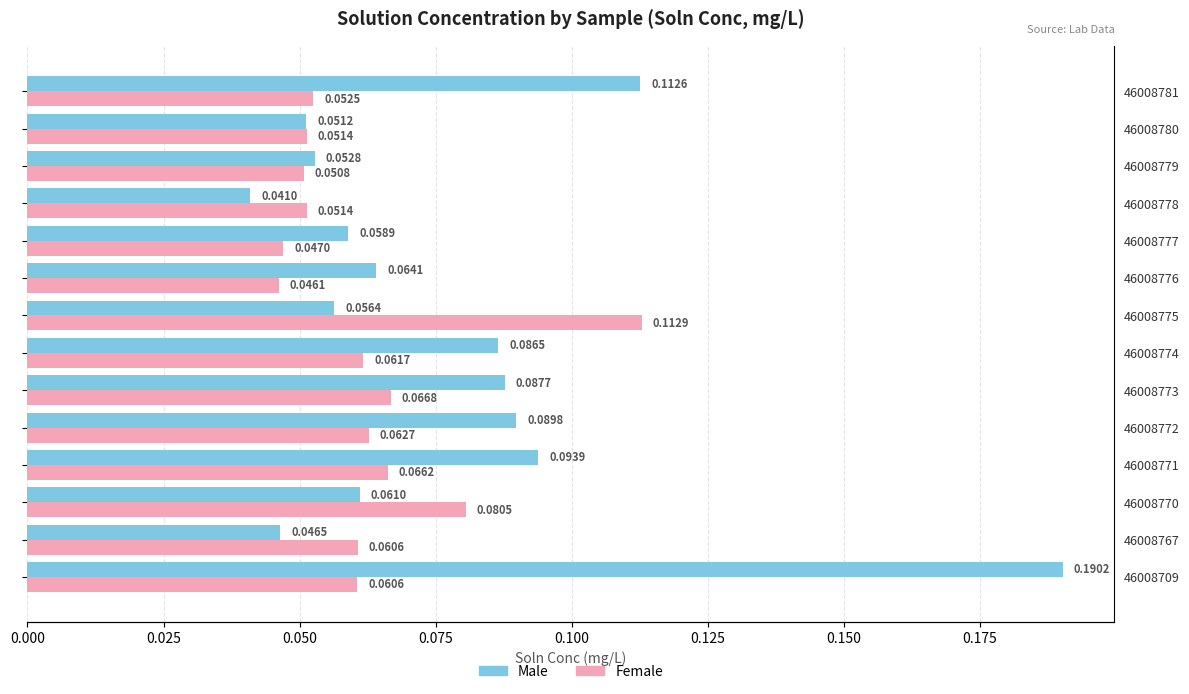

How many bars are there in each group?

2